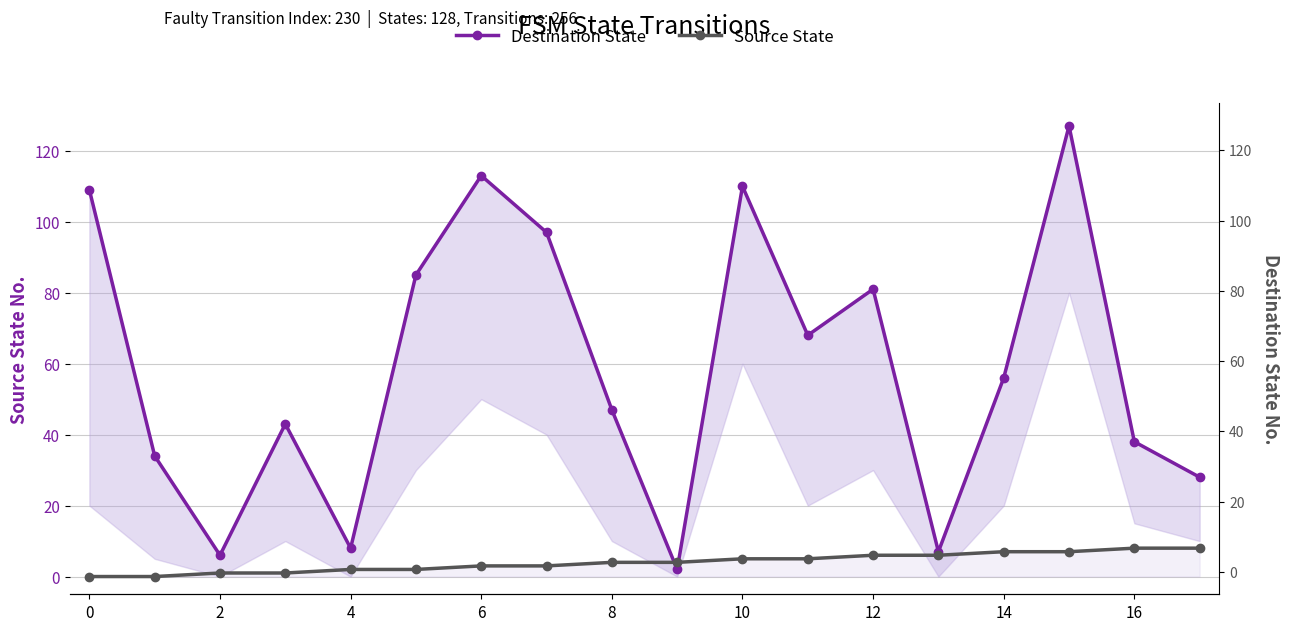

What is the sum of all Destination State values?

1059